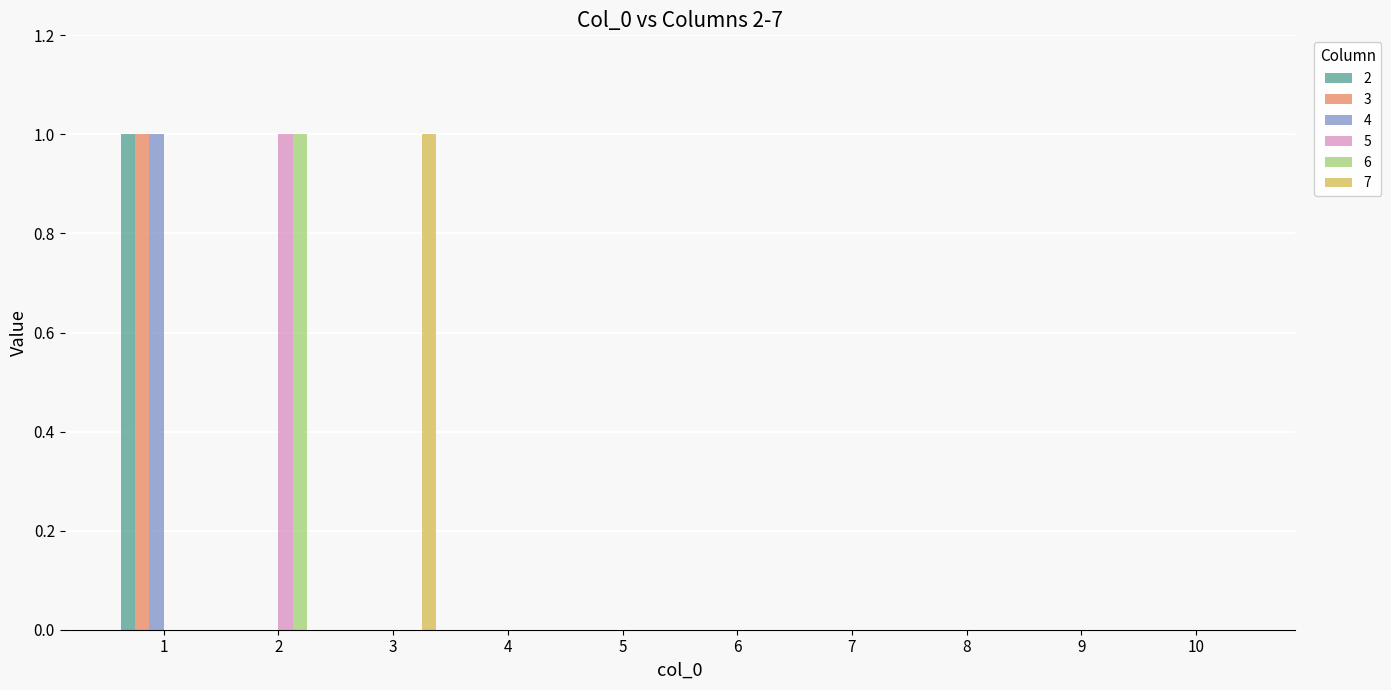

True or false: 5 has a value of 0 at 5.

True